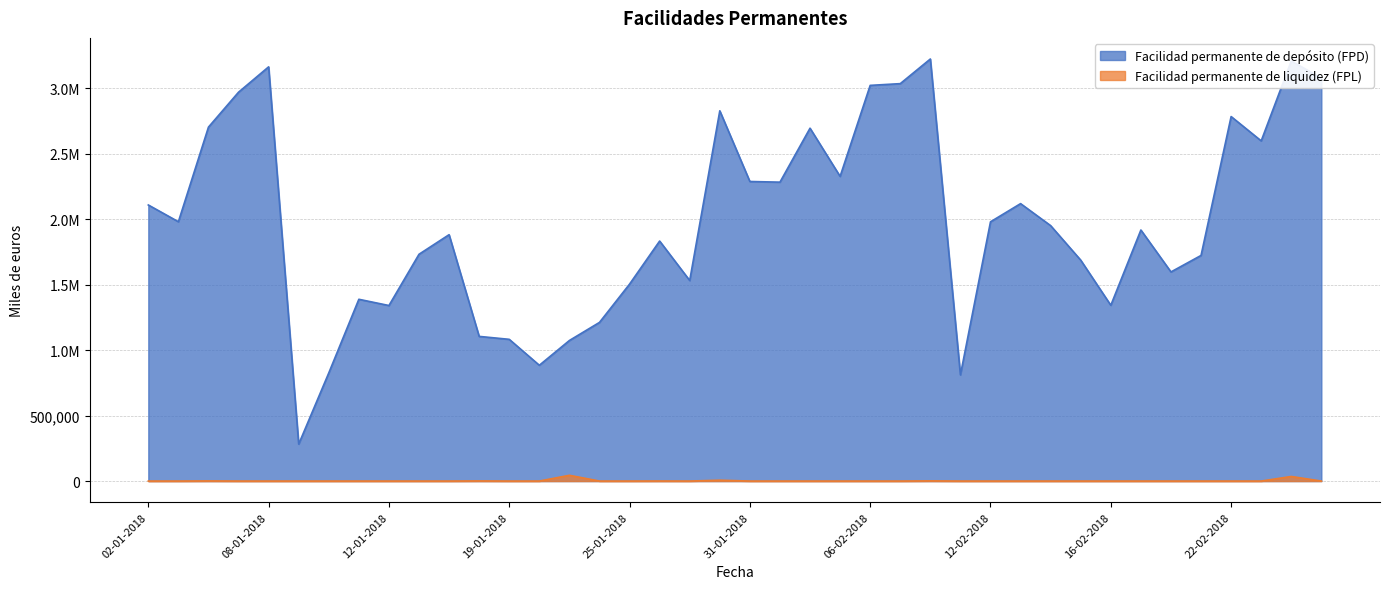

True or false: Facilidad permanente de liquidez (FPL) has more than 2 interior local peaks.

True